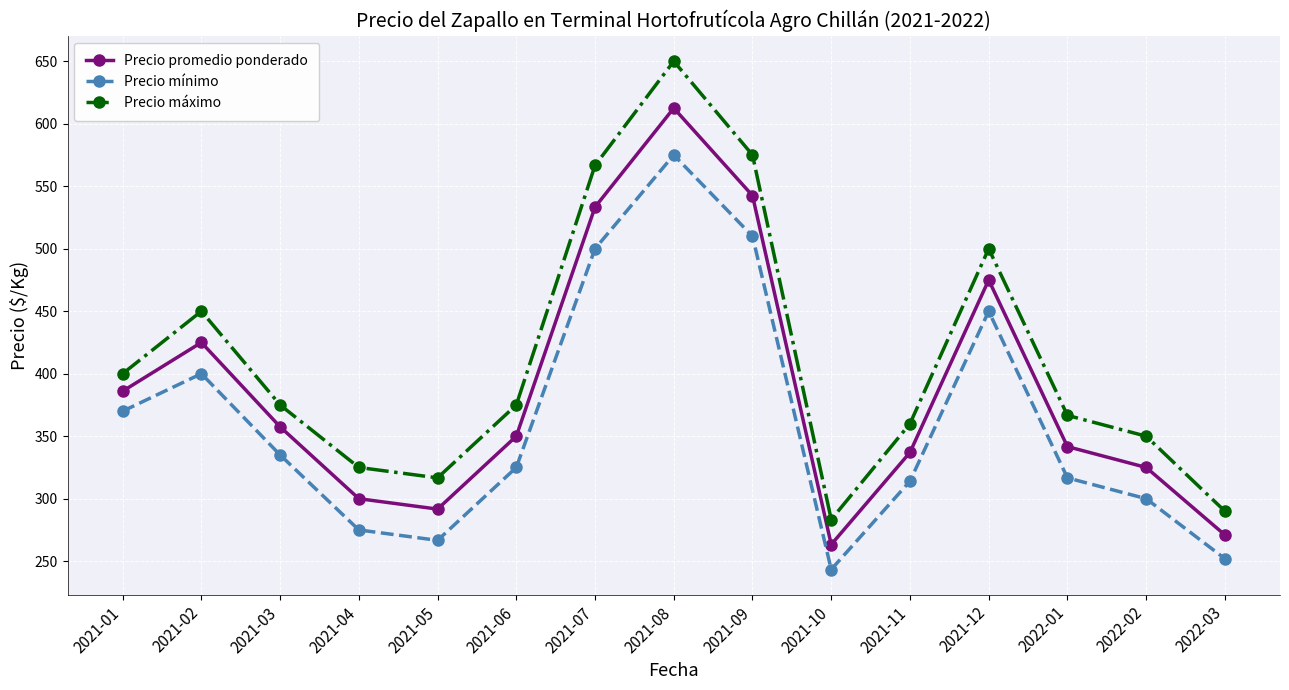

In Precio mínimo, how many points are lower than both neighbors (excluding endpoints)?

2